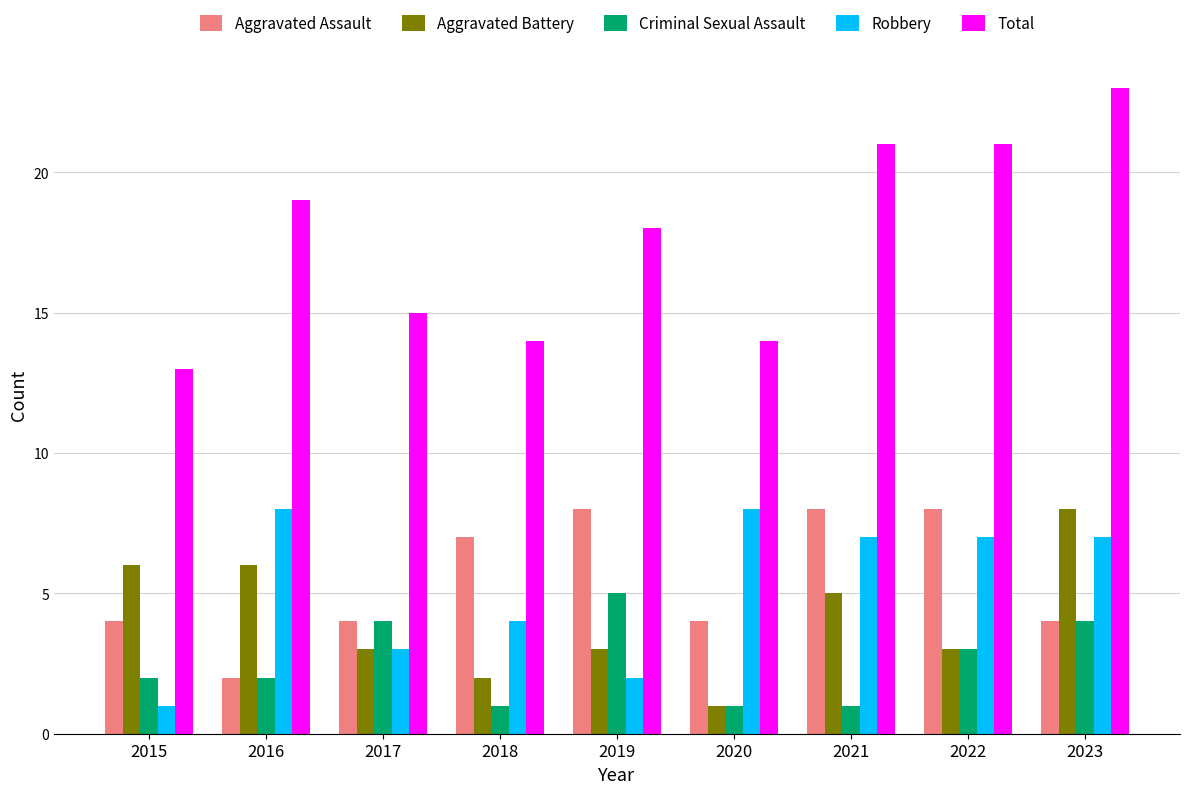

The value of Criminal Sexual Assault at 2018 is 1. True or false?

True